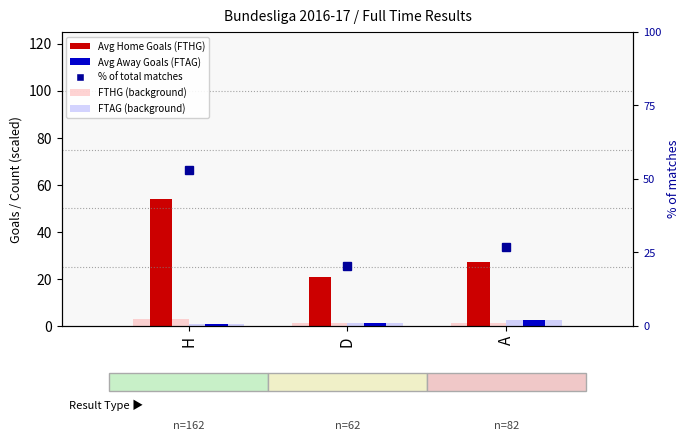

Reading left to right, transcribe all the data shown in this chart.

Avg FTHG (light): 2.9	1.4	1.1
Avg FTAG (light): 0.7	1.4	2.5
Avg FTHG: 54.0	20.7	27.3
Avg FTAG: 0.7	1.4	2.5
% of matches: 52.9	20.3	26.8